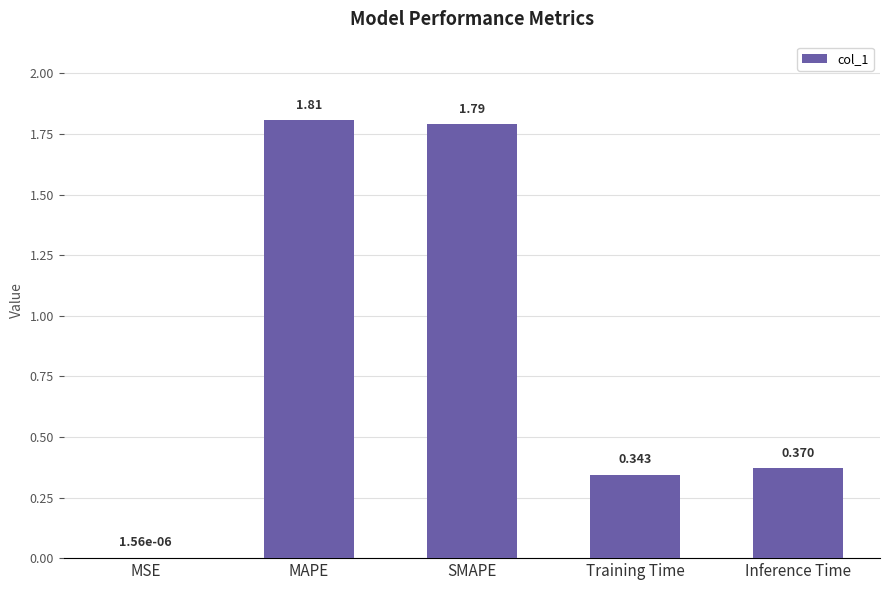

At which label is the value closest to 0?

MSE